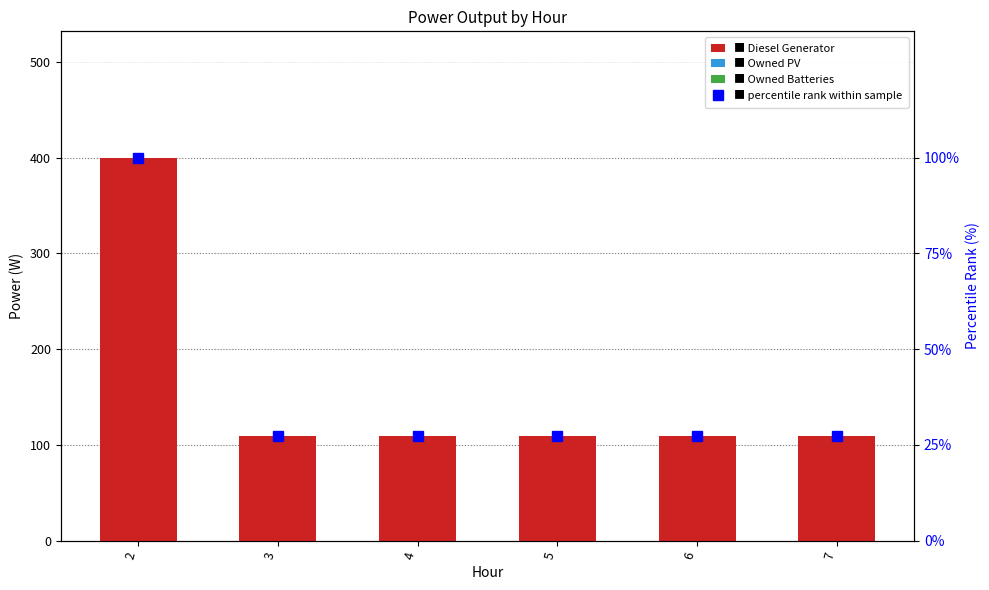

Rank the categories by Diesel Generator value from highest to lowest.

2, 3, 4, 5, 6, 7